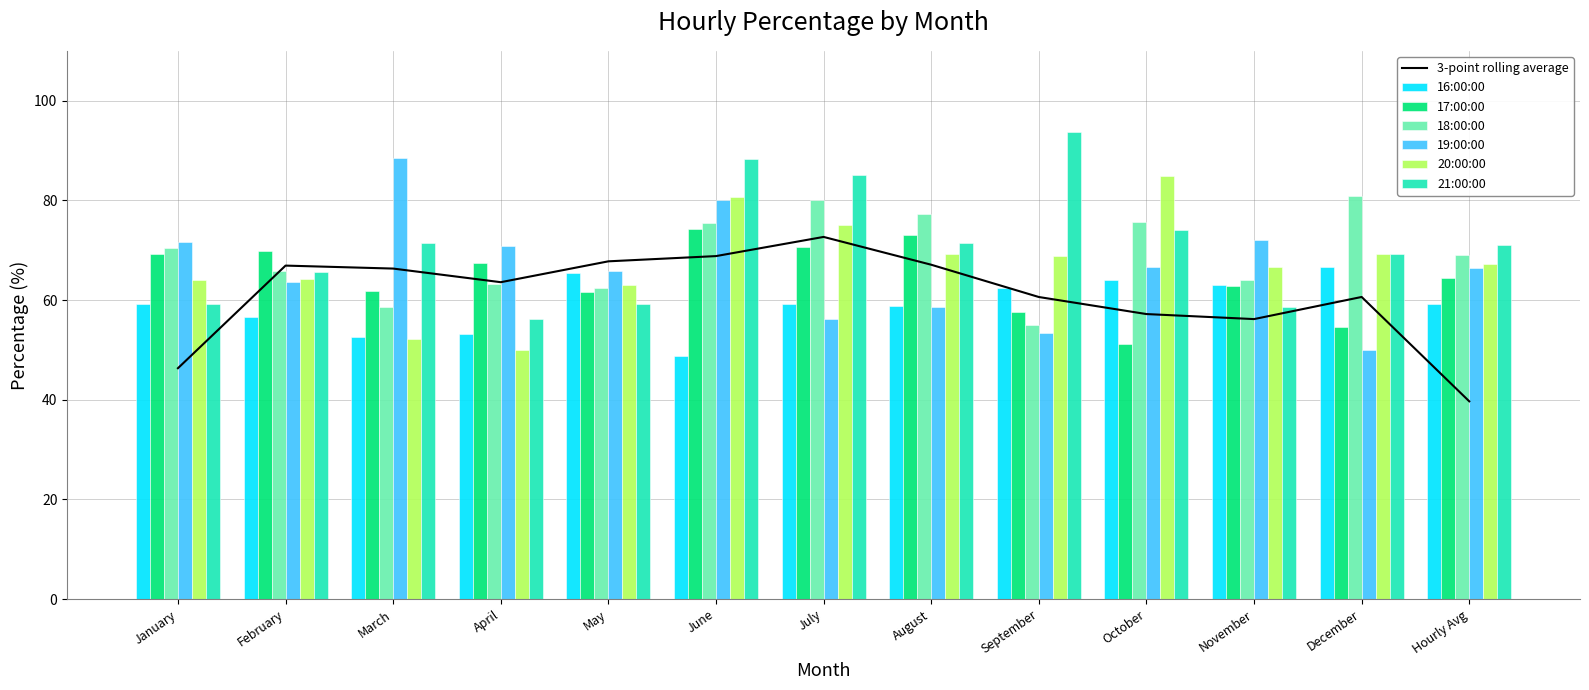

Which series changed the most between April and June?

21:00:00